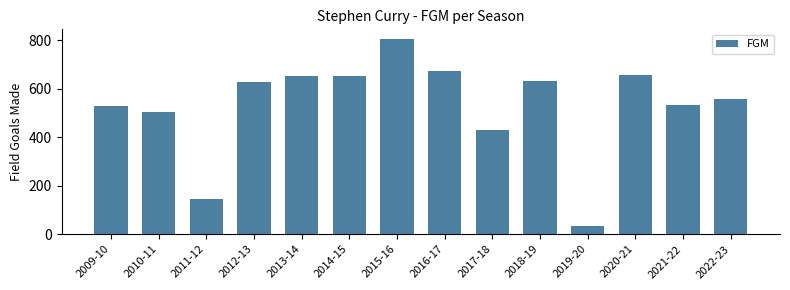

What is the maximum value shown in the chart?

805